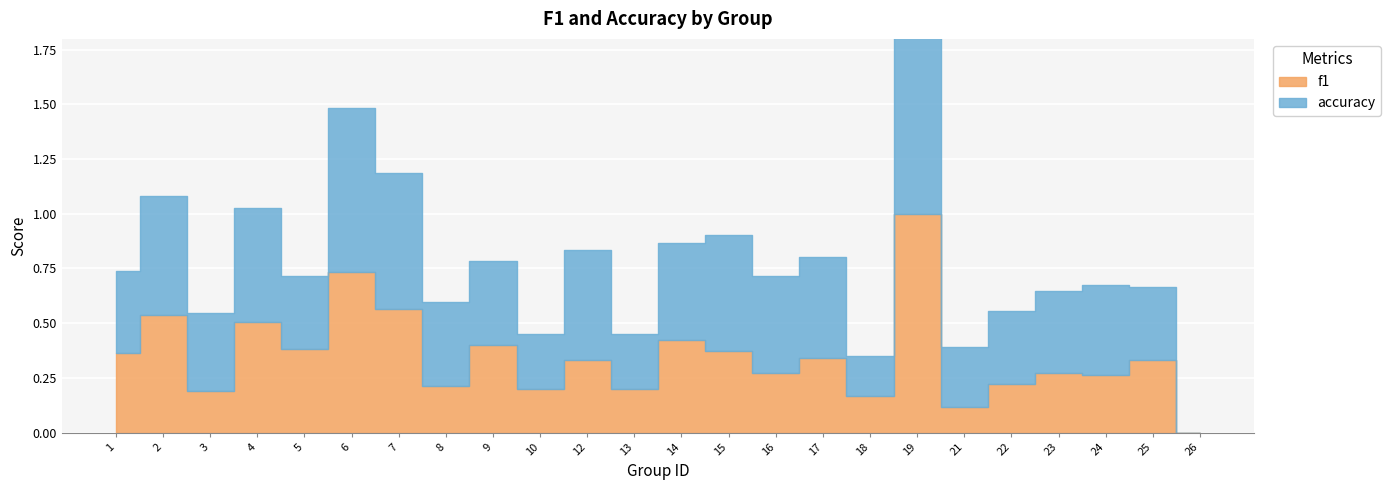

Is it true that accuracy equals 0.4 at 13?

False